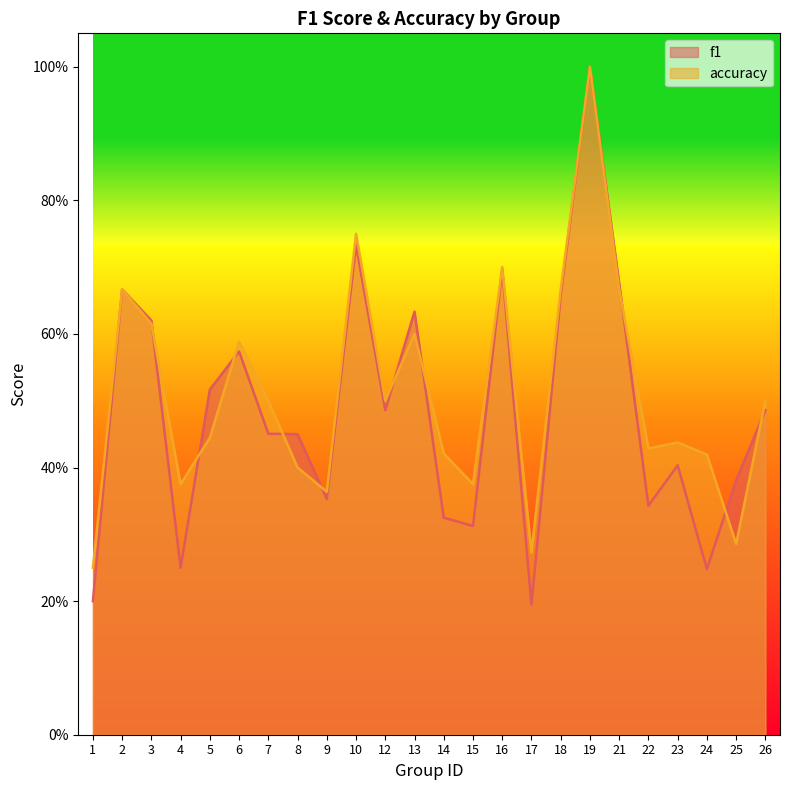

Read the accuracy value at 2.

0.7